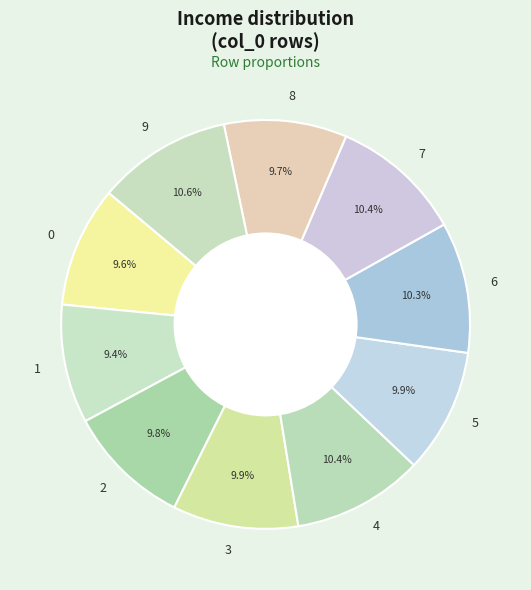

Does any single category account for the majority?

No